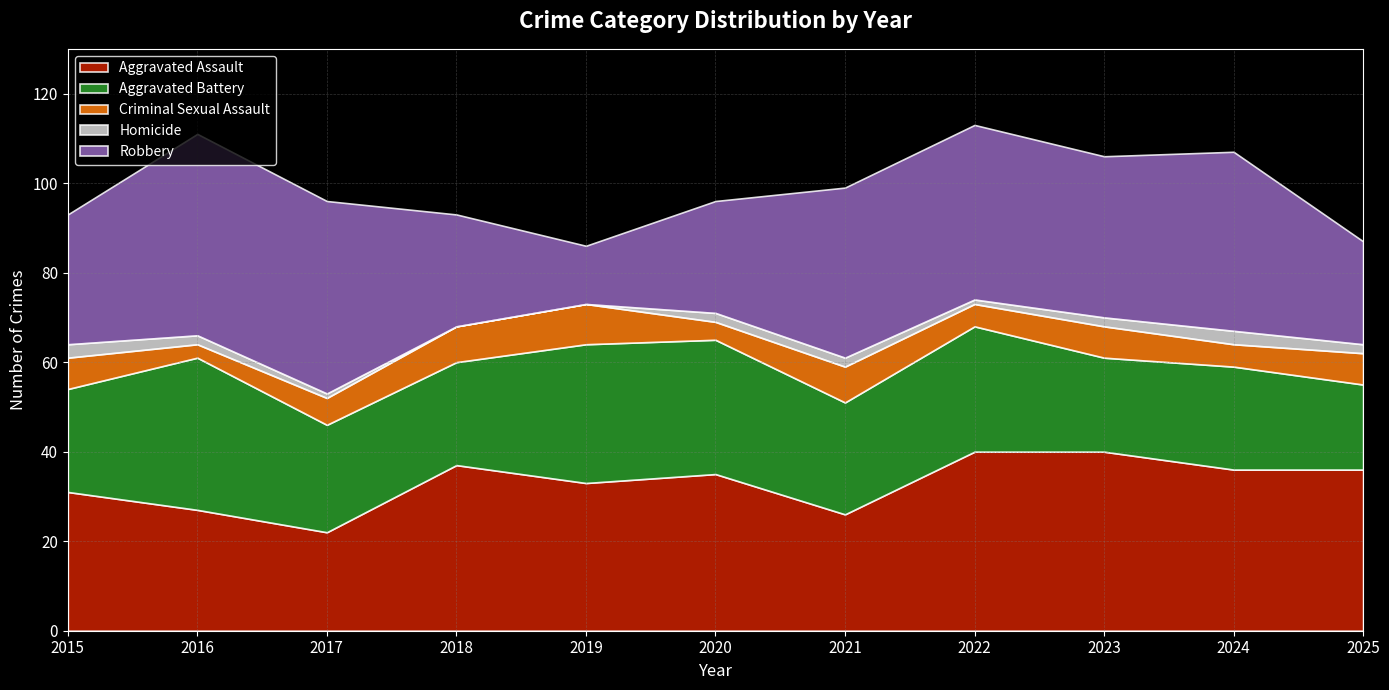

True or false: Robbery and Homicide cross at least once.

False